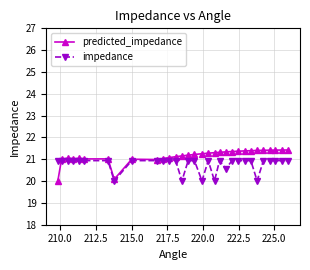

Which series has the widest spread of values?

predicted_impedance